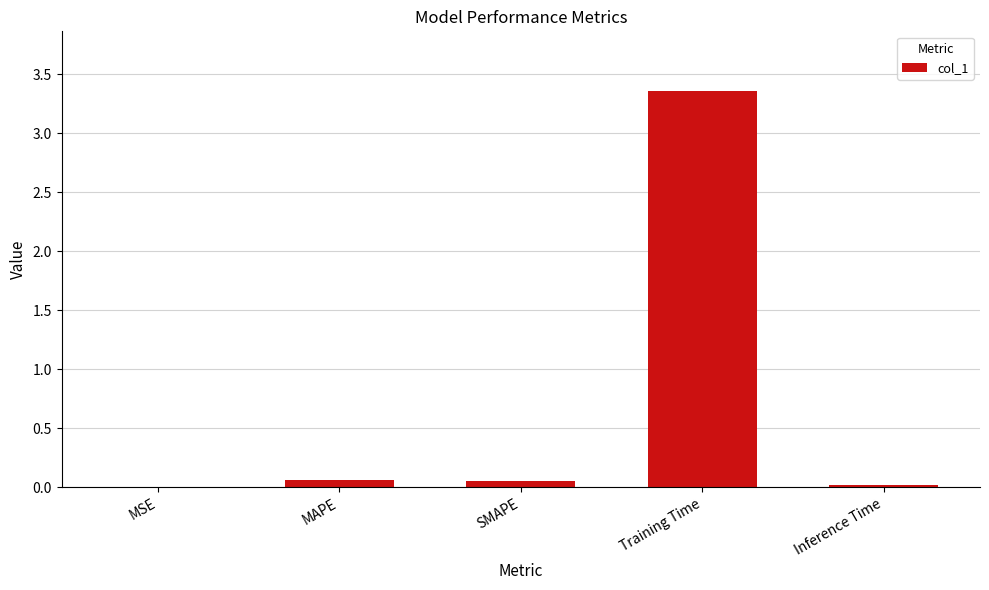

The value at MSE is 0.0. True or false?

True